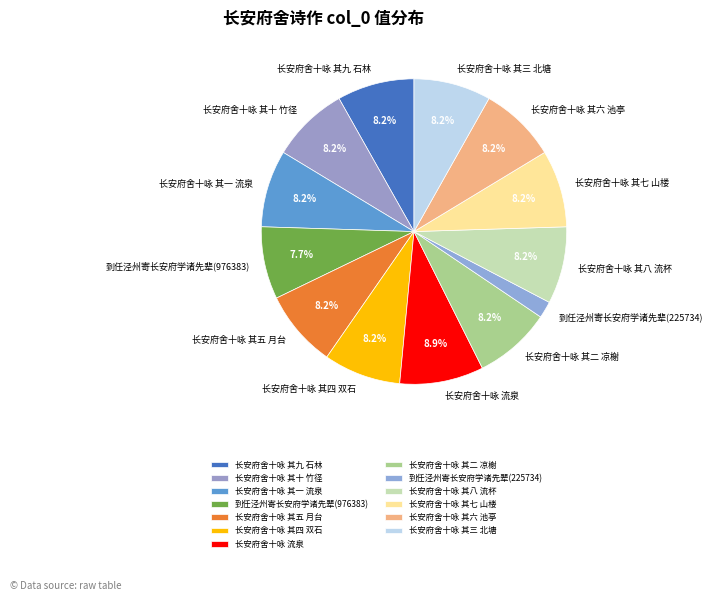

Count the number of slices in the pie.

13